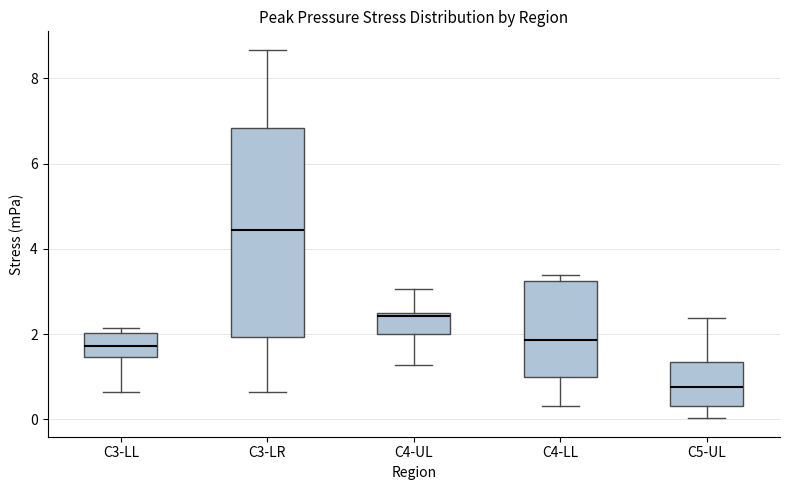

Where does the upper whisker of the box for C5-UL end on the y-axis? The values are not printed on the chart, so give them approximately, as read against the axis.

2.4